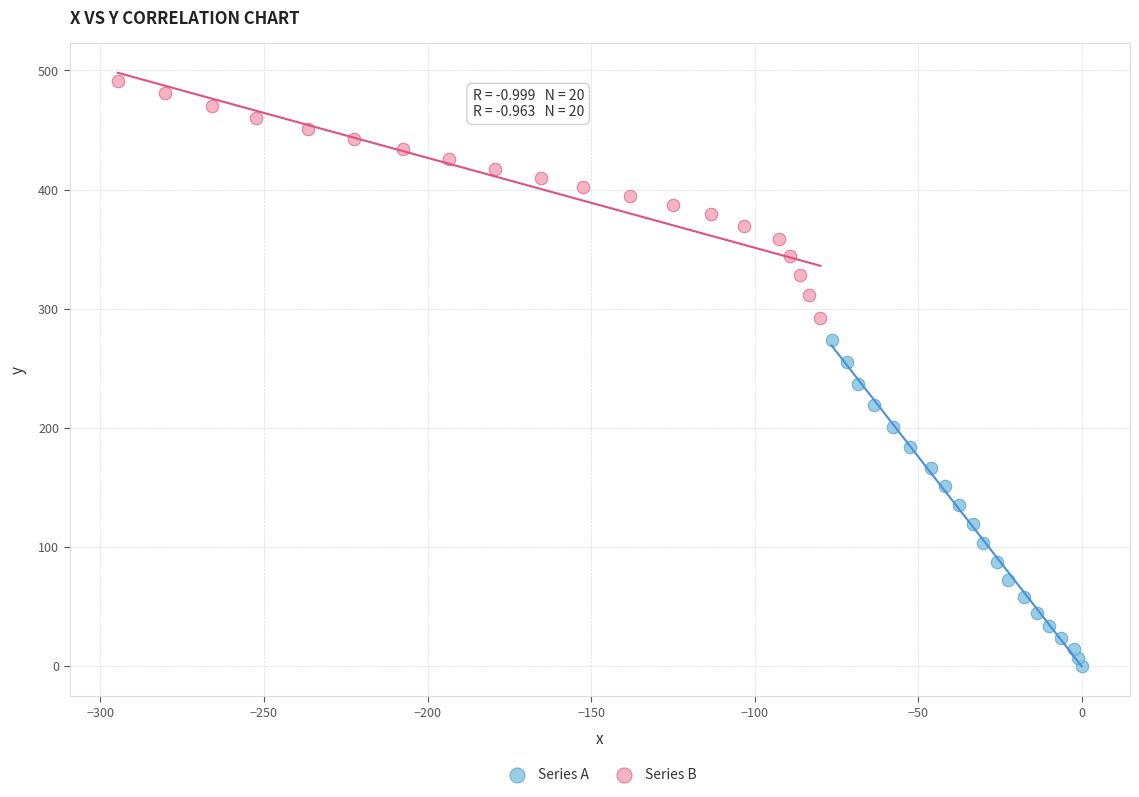

Which series contains the lowest Y value?

Series A